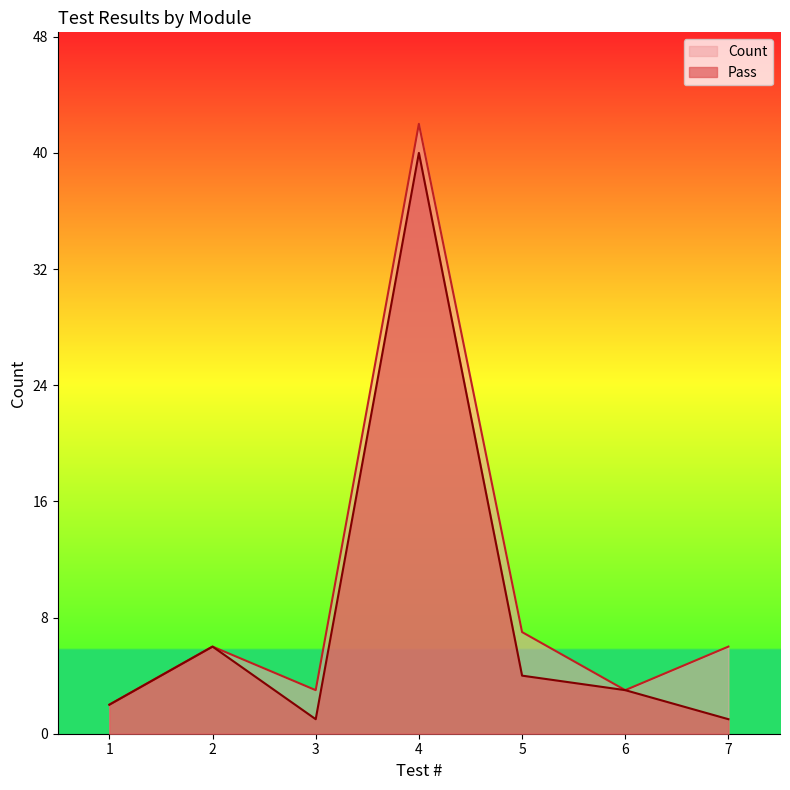

True or false: Count and Pass intersect in this chart.

False